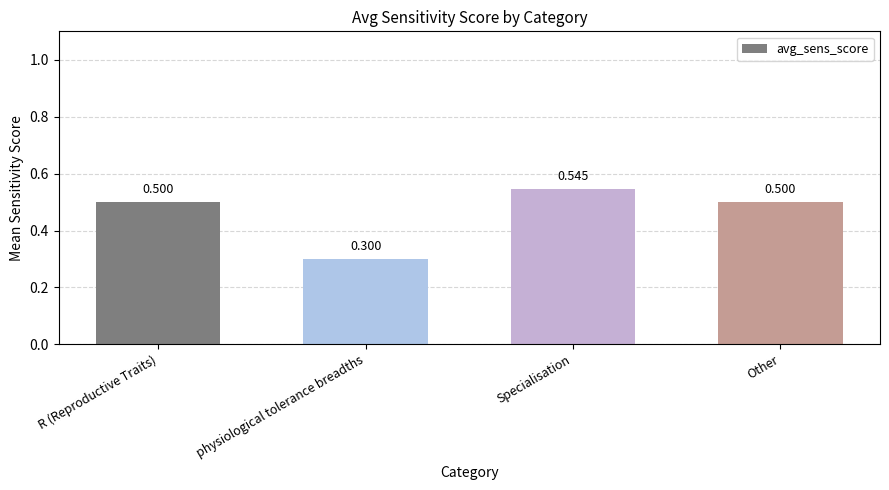

Reading left to right, extract all data points from this chart.

R (Reproductive Traits)=0.5	physiological tolerance breadths=0.3	Specialisation=0.5	Other=0.5